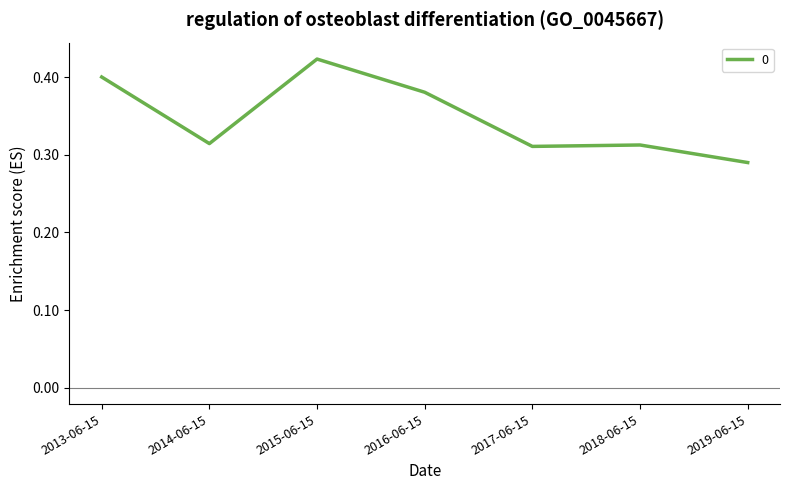

What position from the left is 2015-06-15?

3